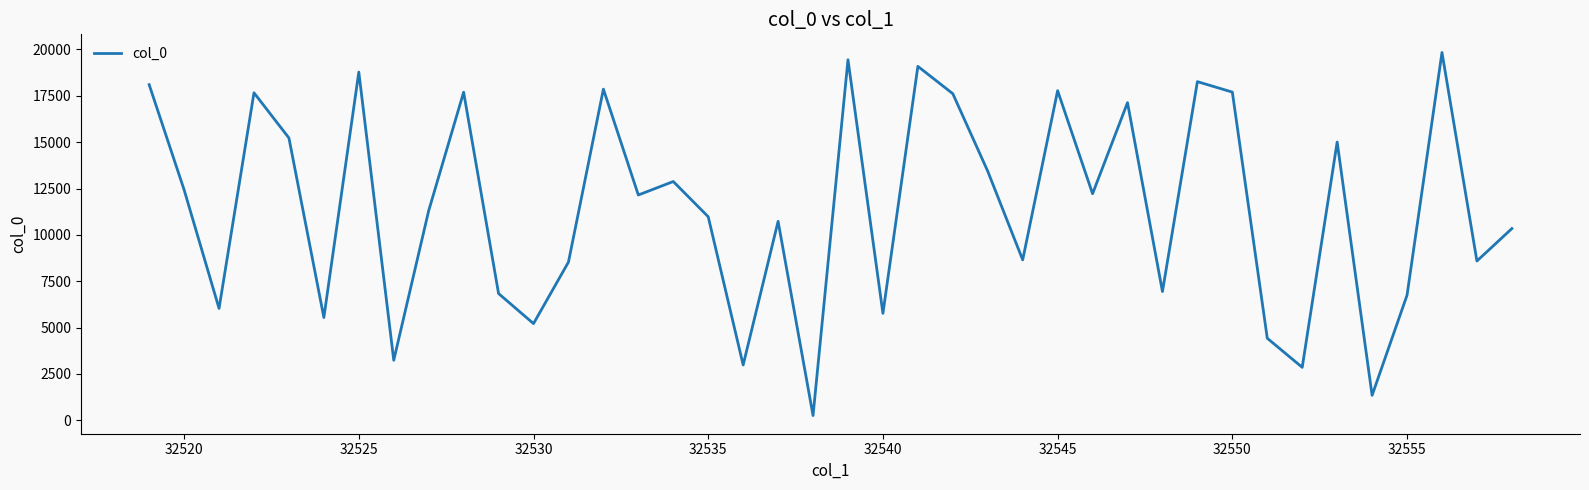

What is the maximum value shown in the chart?

19838